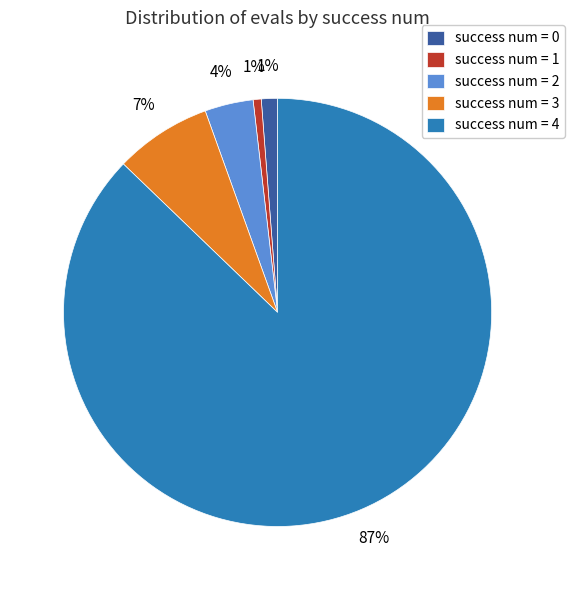

Which category has the biggest portion of the pie?

success num = 4